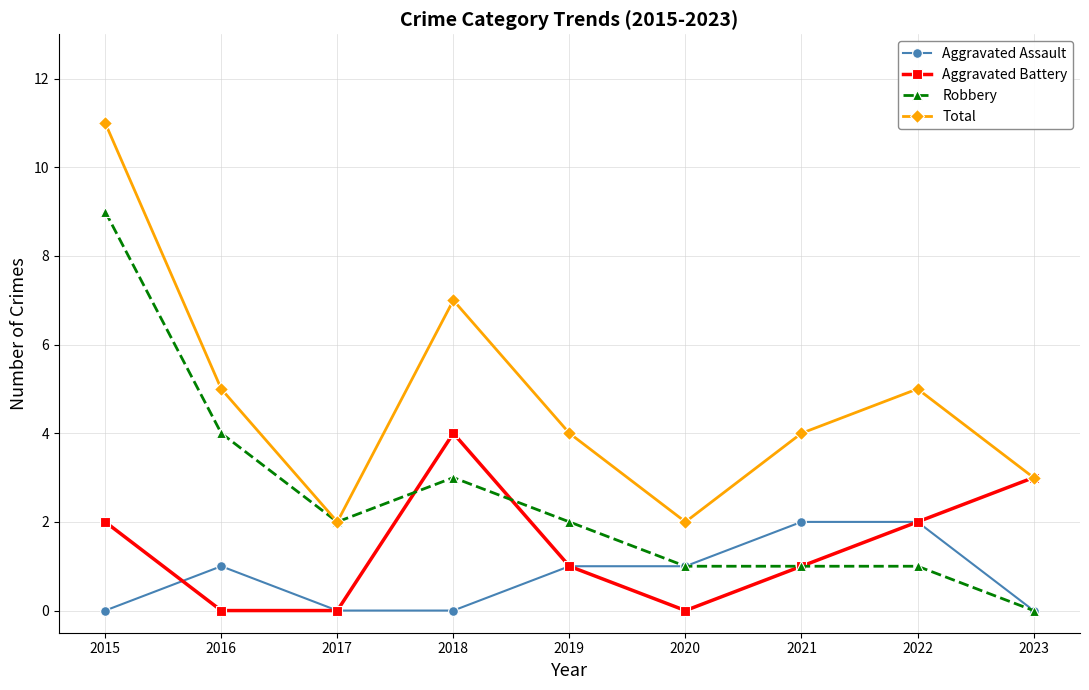

In Total, how many points are lower than both neighbors (excluding endpoints)?

2